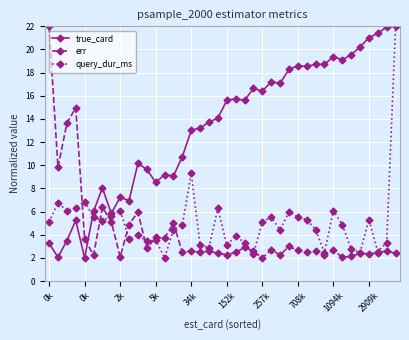

What is the smallest value displayed?

2.0